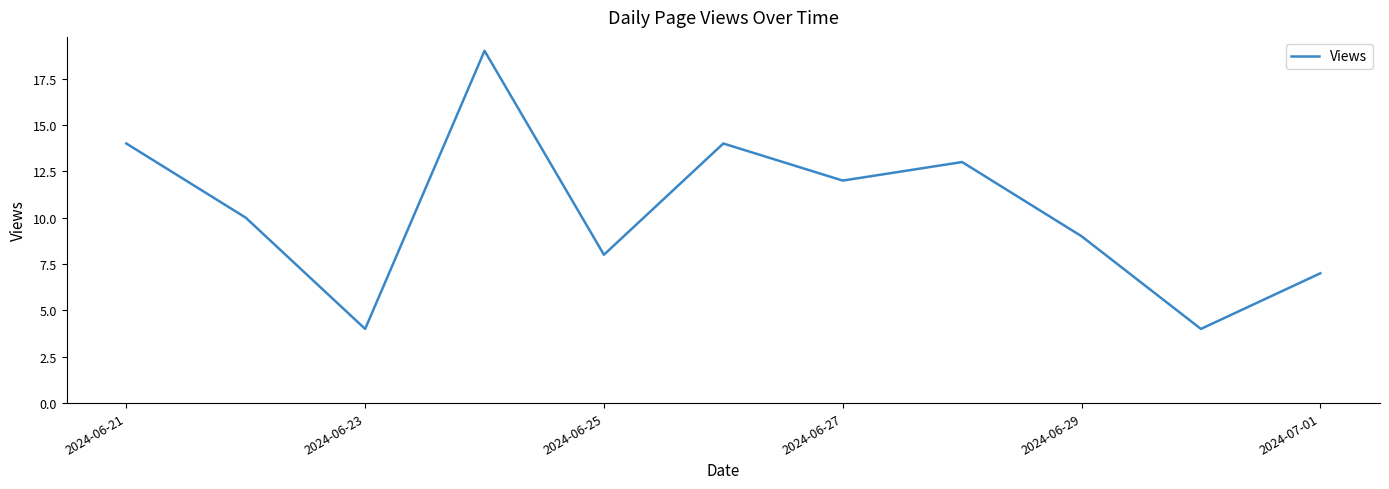

What is the difference between the maximum and minimum values?

15